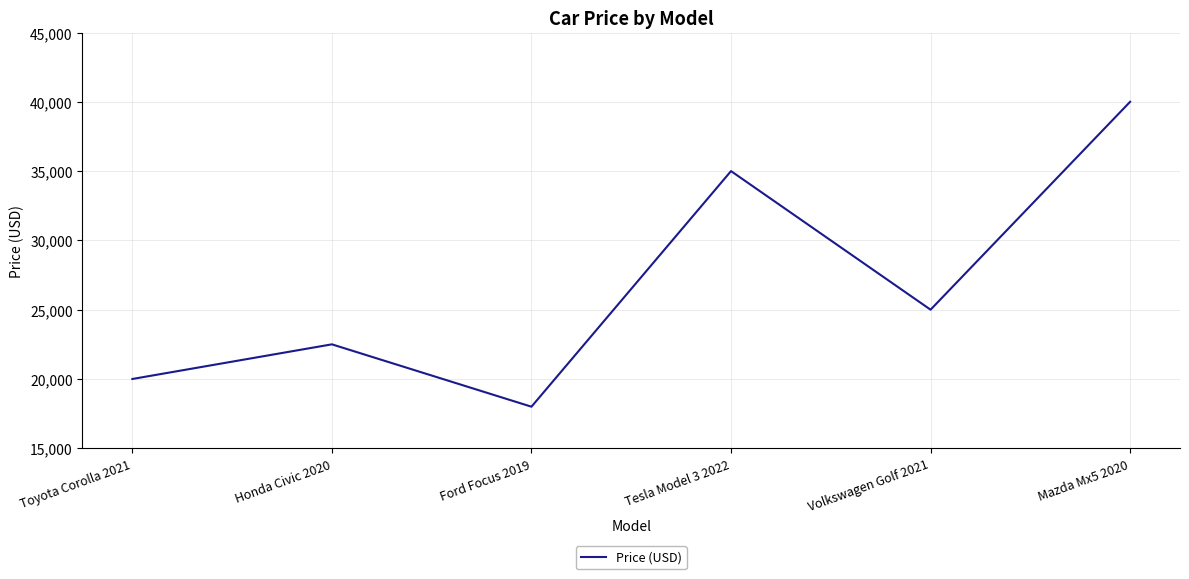

Is it true that the value at Toyota Corolla 2021 is 20000?

True